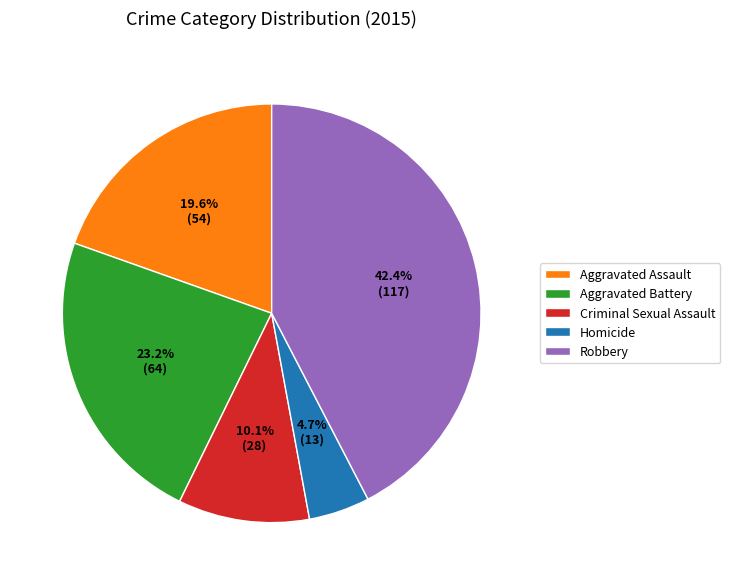

To the nearest percent, what is the difference between the Criminal Sexual Assault and Robbery slice percentages?

32%